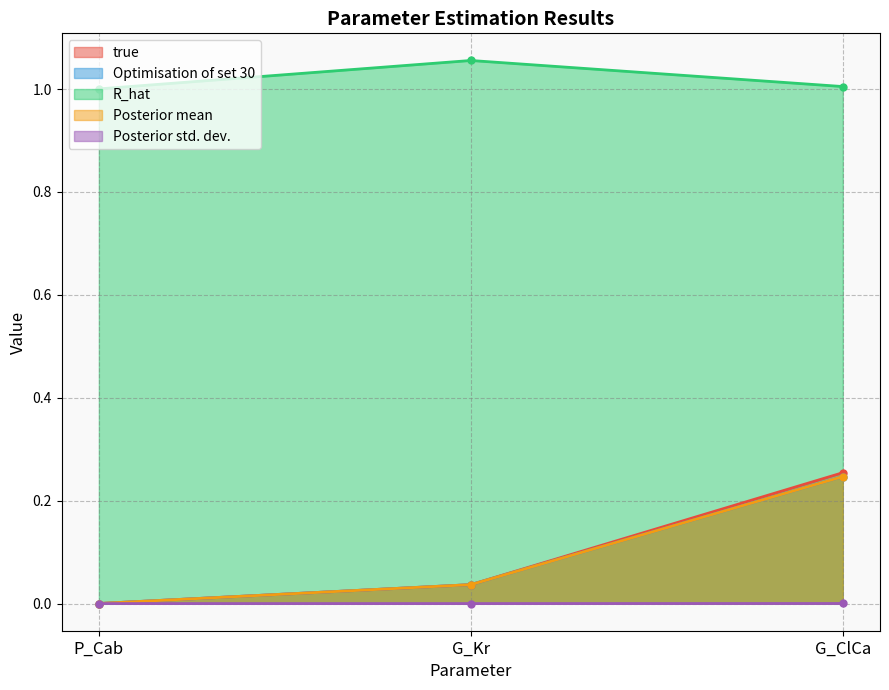

Which category has the highest value in the R_hat series?

G_Kr